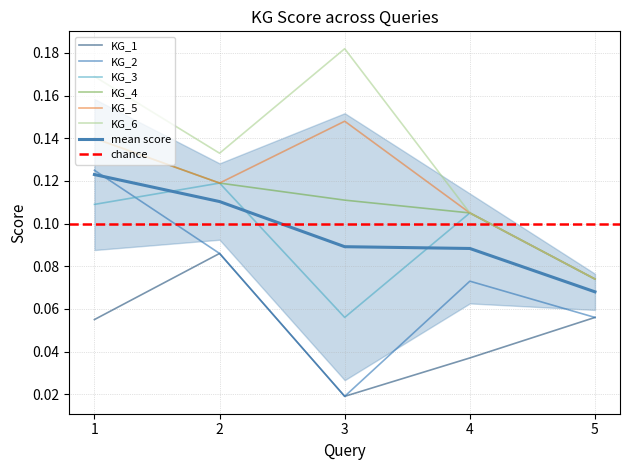

True or false: KG_3 has more than 2 points higher than both neighbors.

False